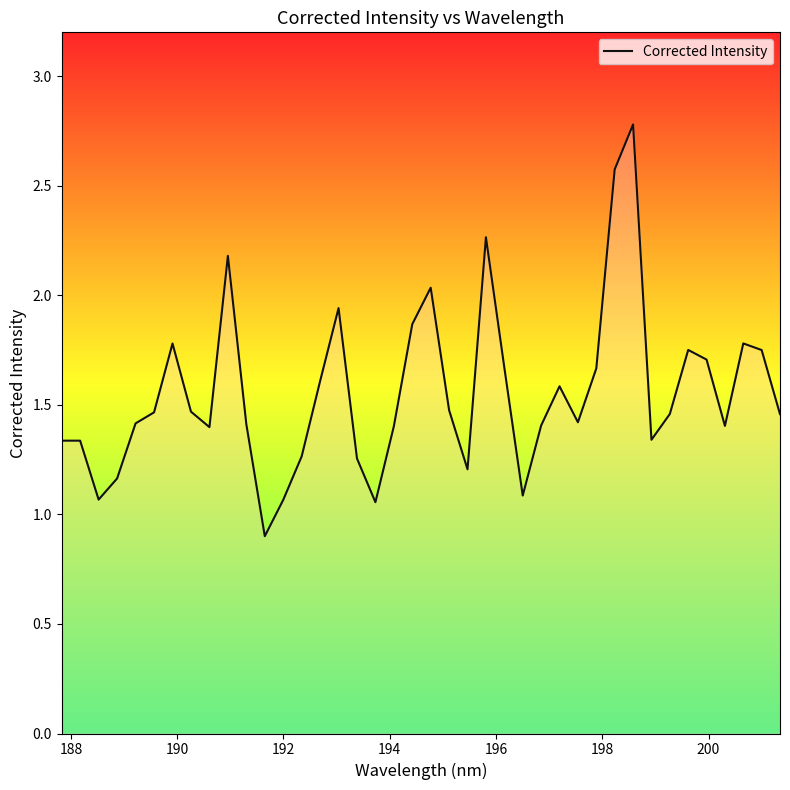

What is the maximum value shown in the chart?

2.8